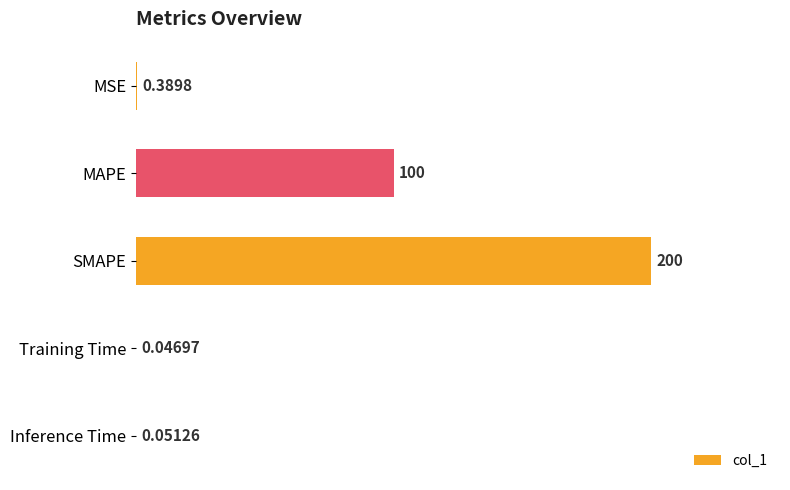

Does the chart contain stacked bars?

No